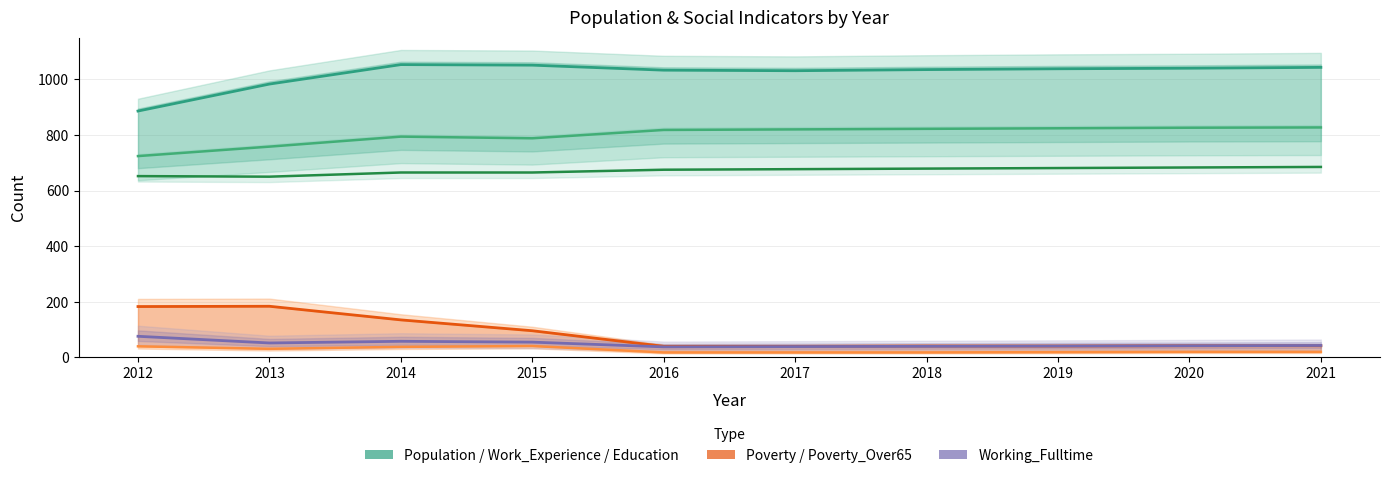

What is the sum of all Work_Experience values?

8001